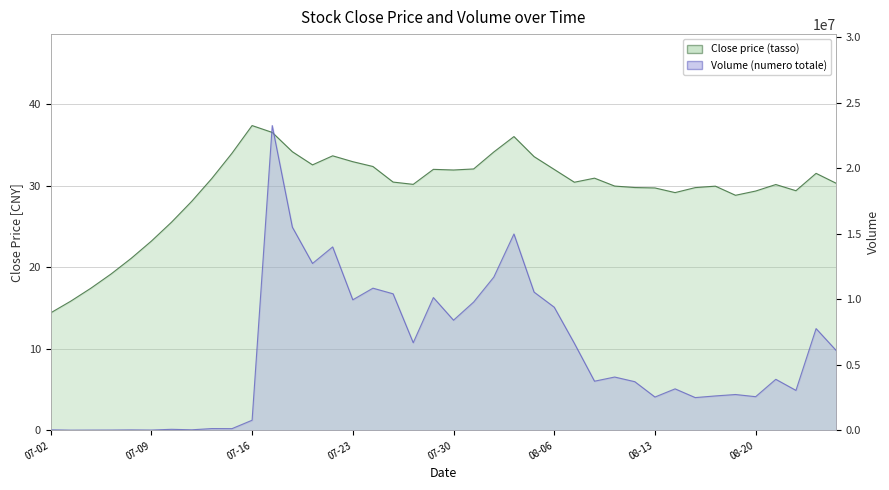

How many values in the volume series are below 3900397?

20